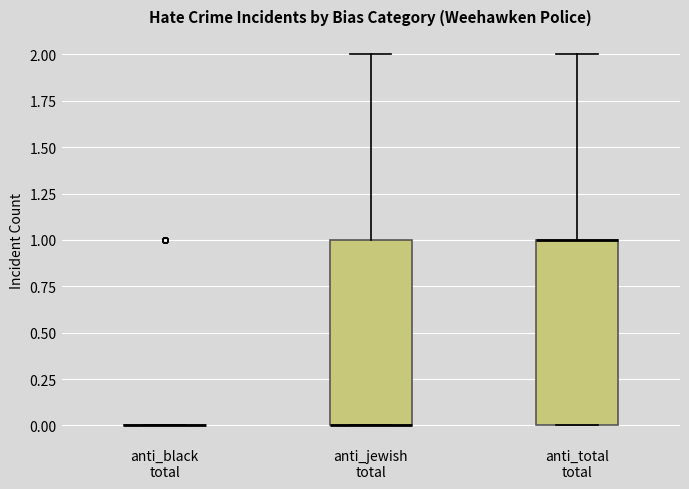

Reading left to right, read every box against the y-axis: the position of its median line, the range the box covers, and the ends of its whiskers. The values are not printed on the chart, so give them approximately, as read against the axis.

anti_black total: box collapsed to a line at 0, whiskers 0 to 0
anti_jewish total: median 0 (drawn on the box's lower edge), box 0 to 1, whiskers 0 to 2
anti_total total: median 1 (drawn on the box's upper edge), box 0 to 1, whiskers 0 to 2